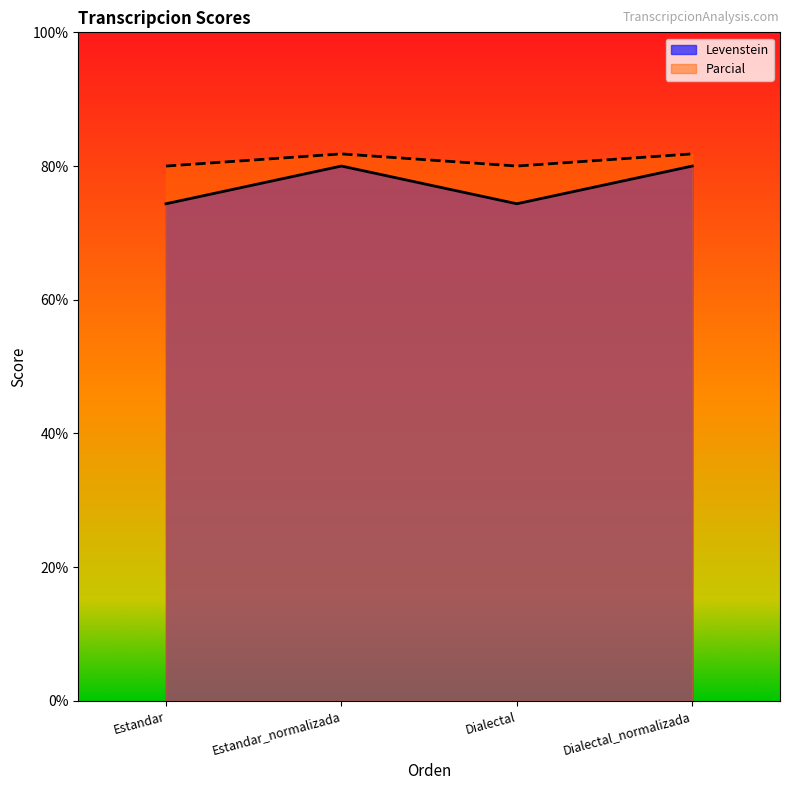

What is the average value of the Levenstein series?

77.2